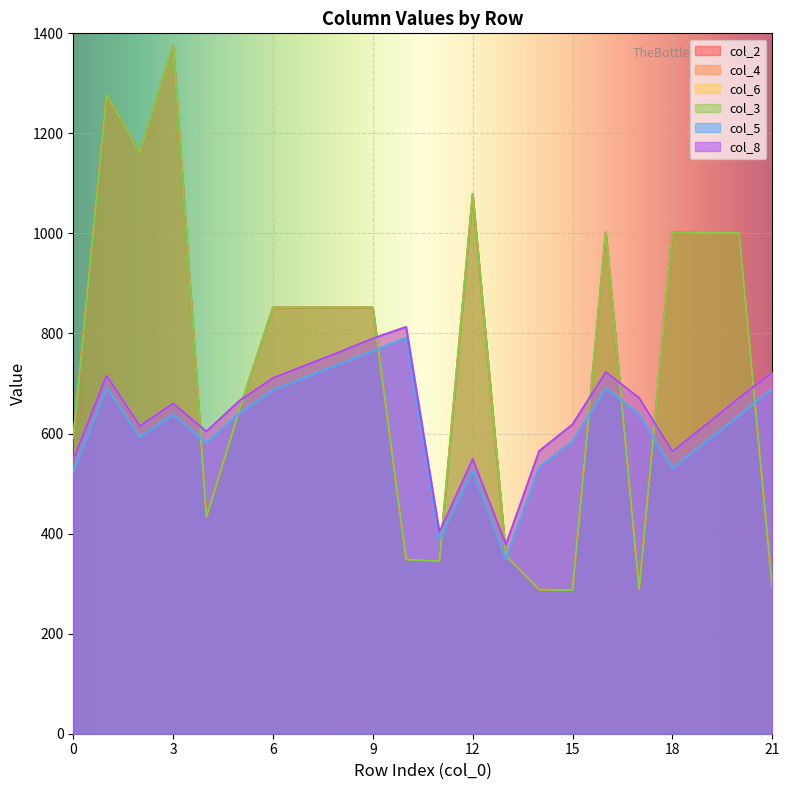

Where is col_2 nearest to the value 831?

6